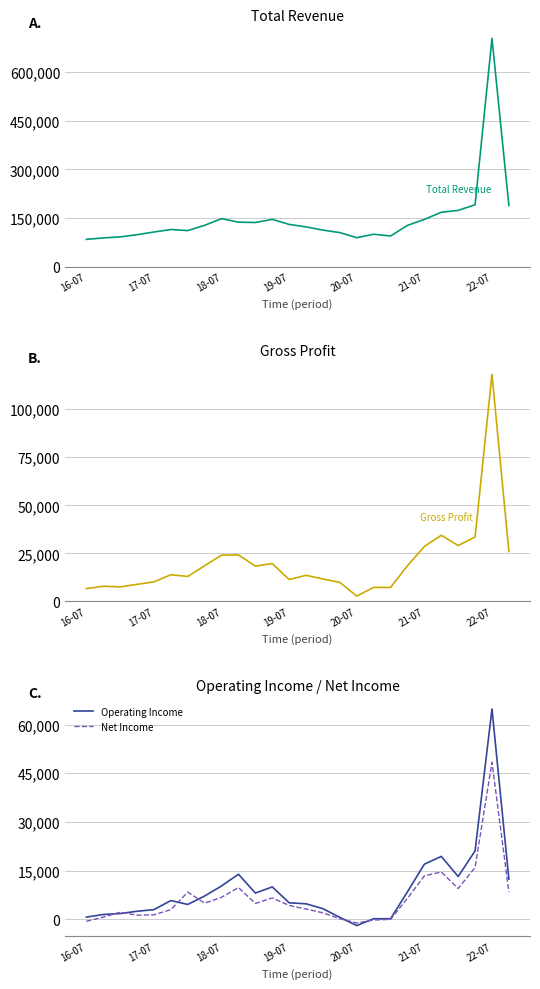

What is the maximum value for Net Income?

48400